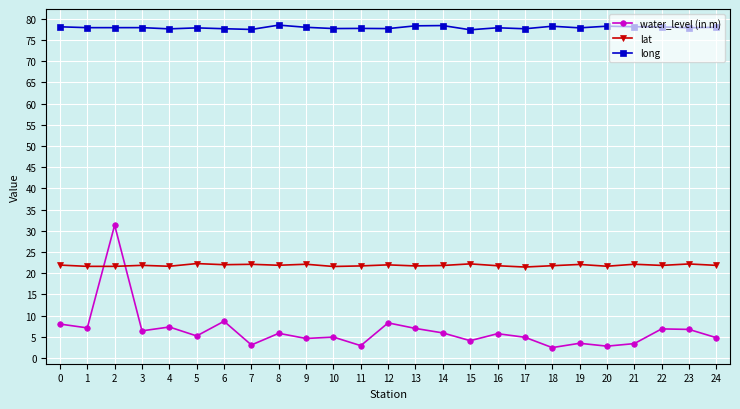

What is the sum of the water_level (in m) values at 13 and 15?

11.1